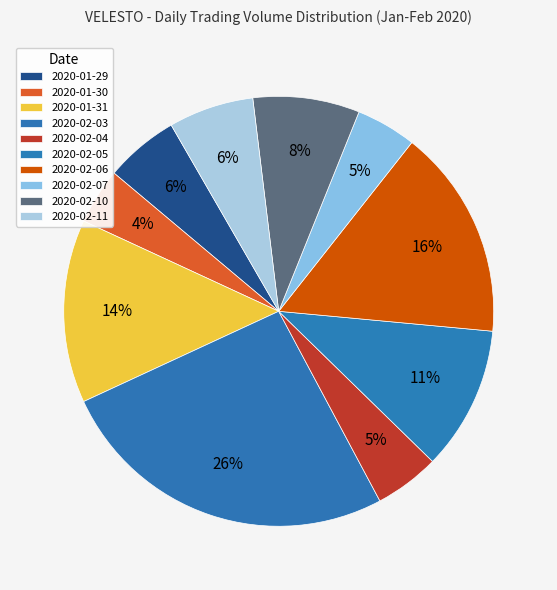

The 2020-01-30 slice represents 1% of the pie. True or false?

False